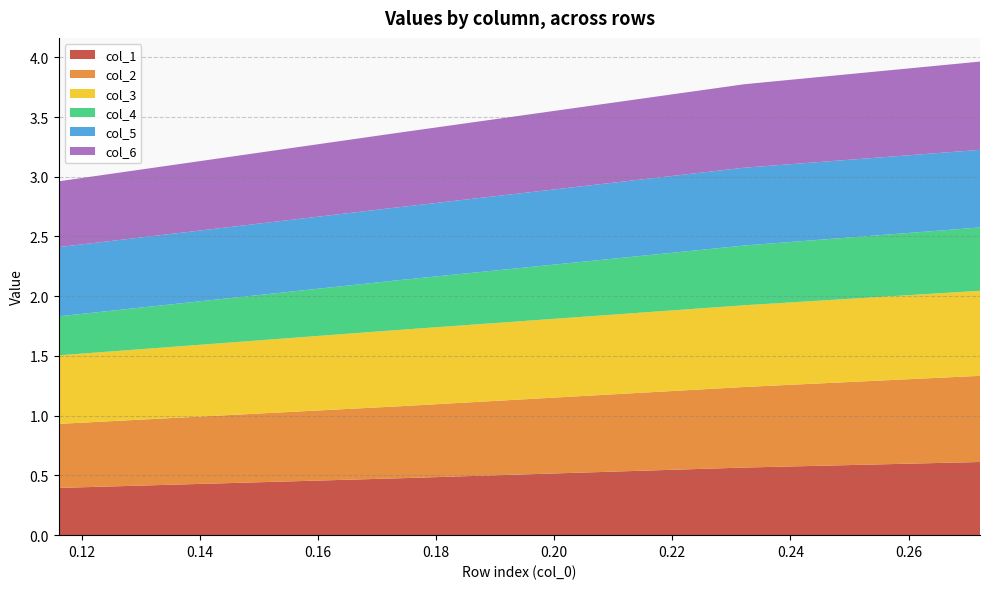

Reading left to right, what are all the values shown in this chart?

col_1: 0.4	0.5	0.6	0.6
col_2: 0.5	0.6	0.7	0.7
col_3: 0.6	0.6	0.7	0.7
col_4: 0.3	0.4	0.5	0.5
col_5: 0.6	0.6	0.7	0.6
col_6: 0.6	0.6	0.7	0.7